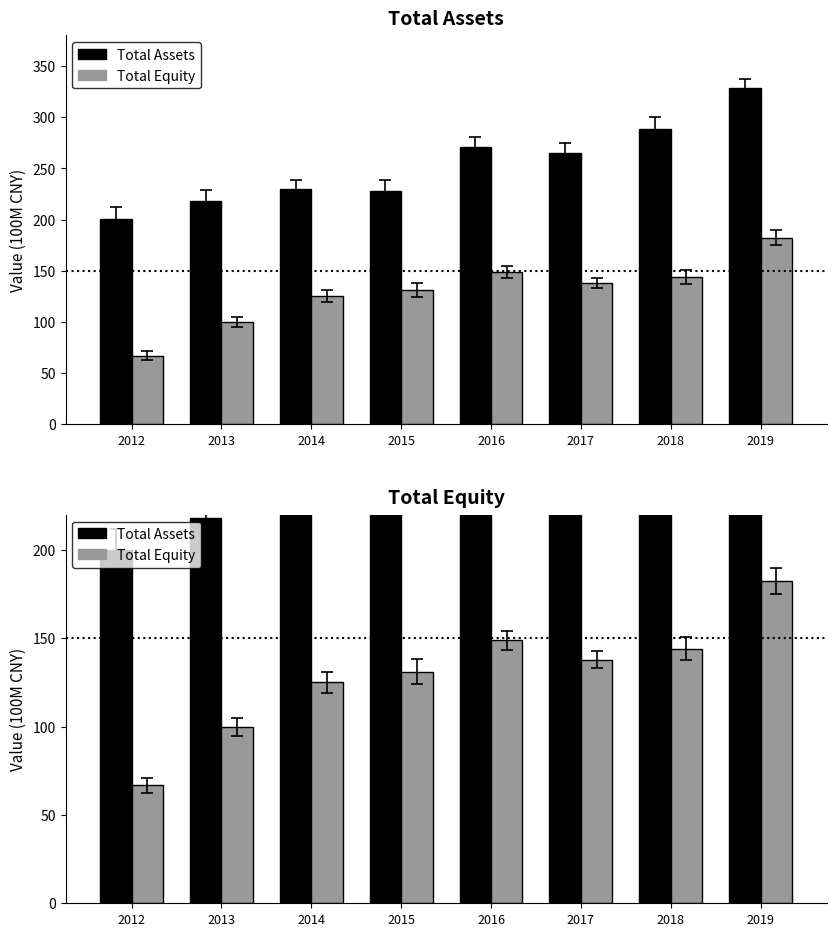

Reading right to left, list all the values displayed in this chart.

Total Assets: 2019=329.0	2018=289.0	2017=265.5	2016=270.9	2015=227.8	2014=229.8	2013=218.3	2012=200.1
Total Equity: 2019=182.4	2018=144.0	2017=137.8	2016=148.8	2015=131.0	2014=125.1	2013=99.8	2012=66.8